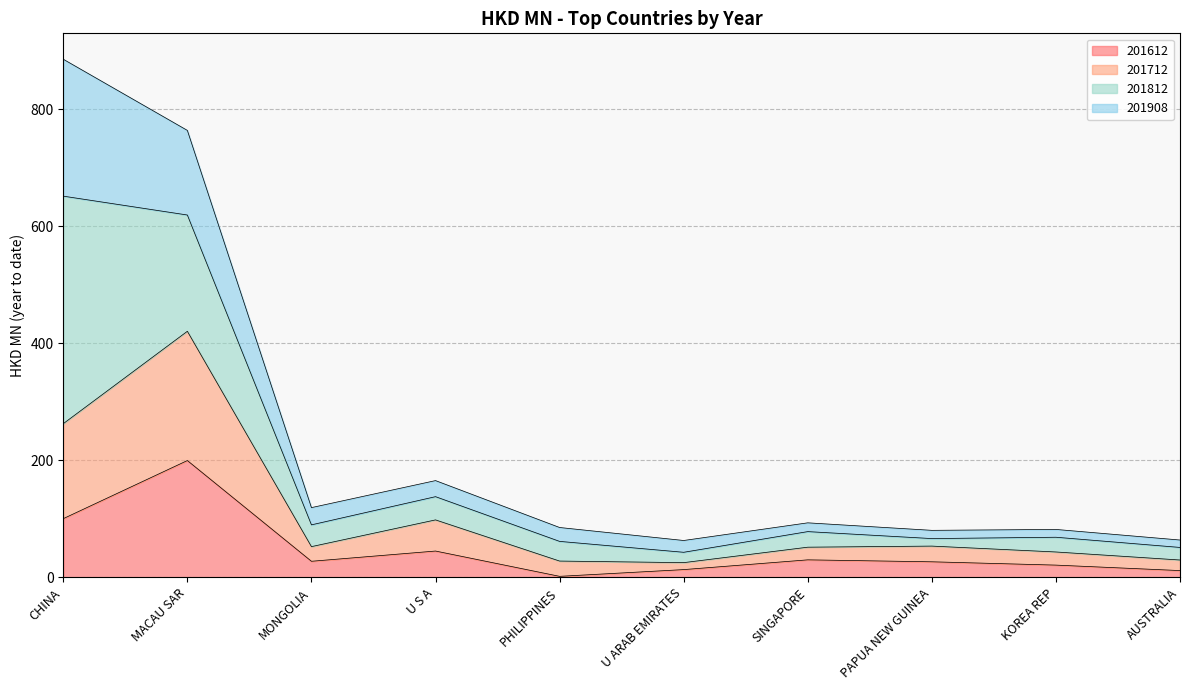

What are all the series names shown in the legend?

201612, 201712, 201812, 201908